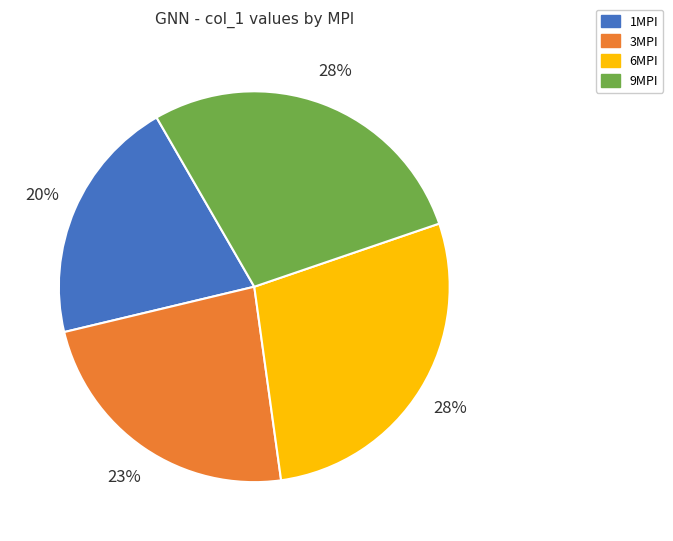

Is the sum of 9MPI and 1MPI greater than half?

No